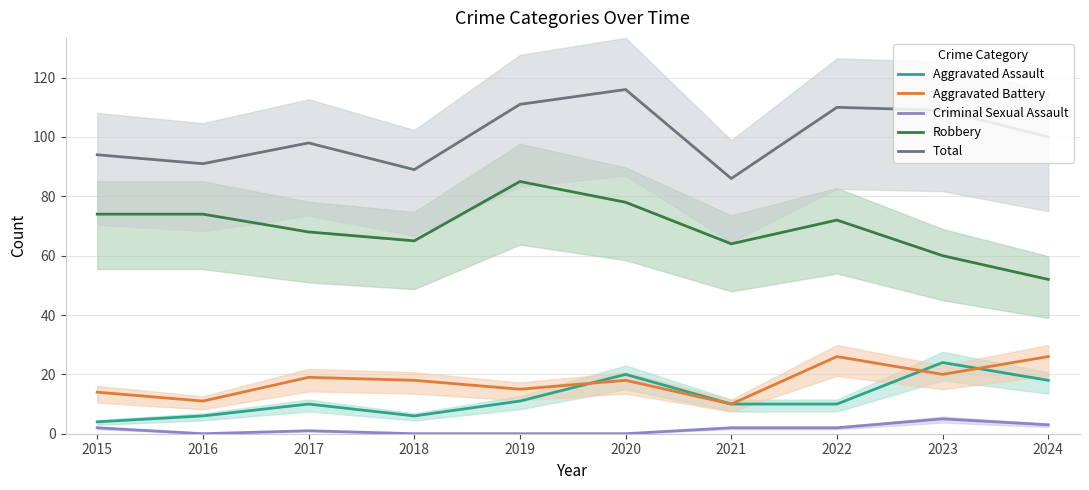

What is the average value of the Aggravated Battery series?

18